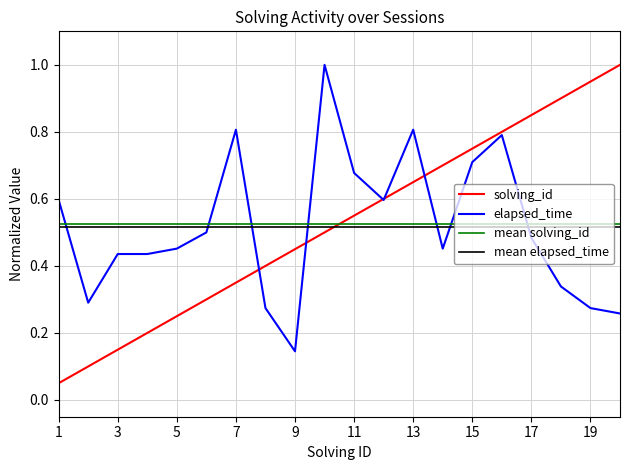

Where do elapsed_time and solving_id first cross each other?

7 and 8